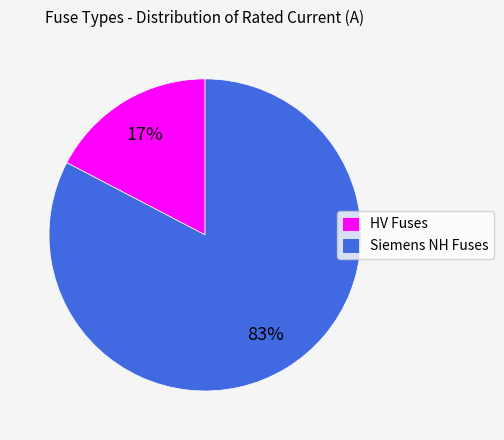

To the nearest percent, what is the average slice percentage?

50%